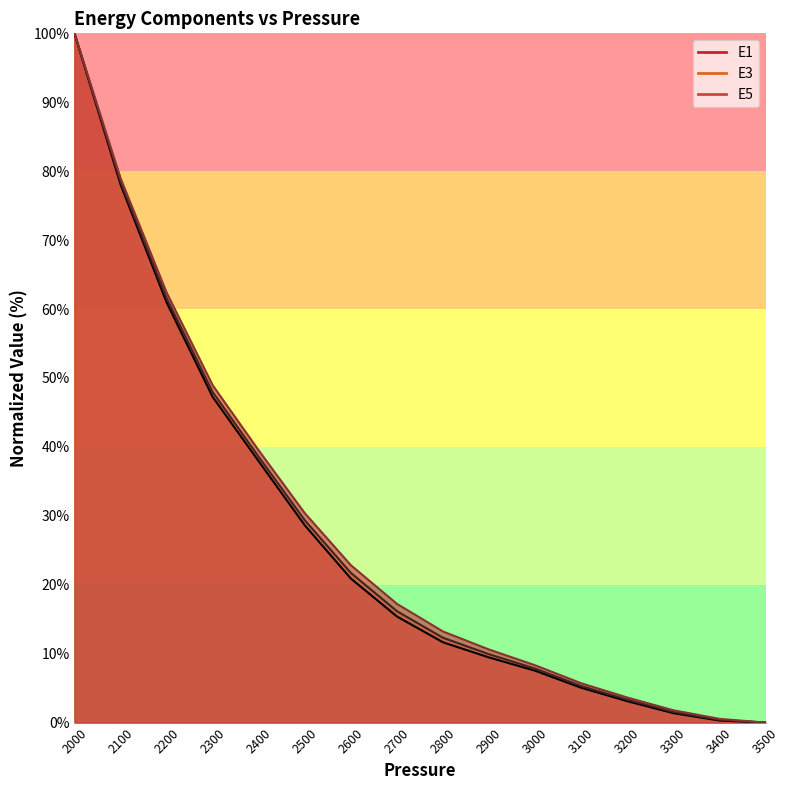

Between 2500 and 2100, which is larger?

2100